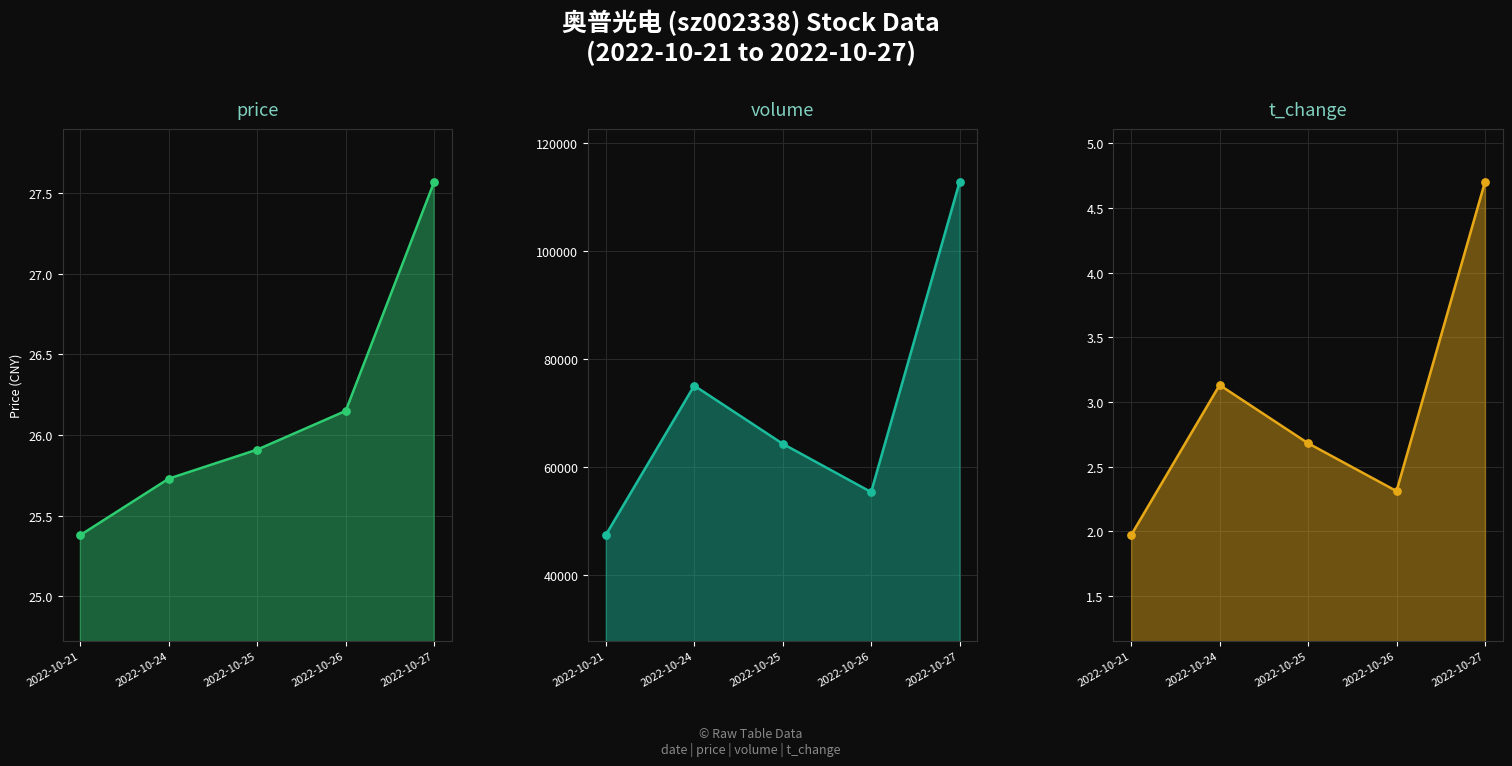

Is the value of price_line at 2022-10-24 greater than the value of volume_line at 2022-10-21?

No